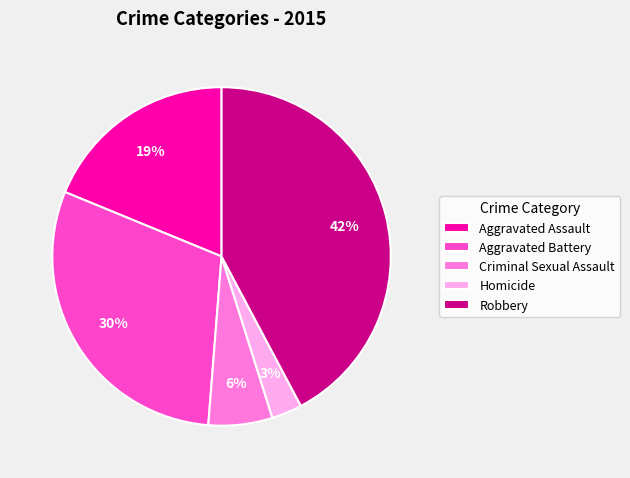

What is the largest slice in the pie chart?

Robbery